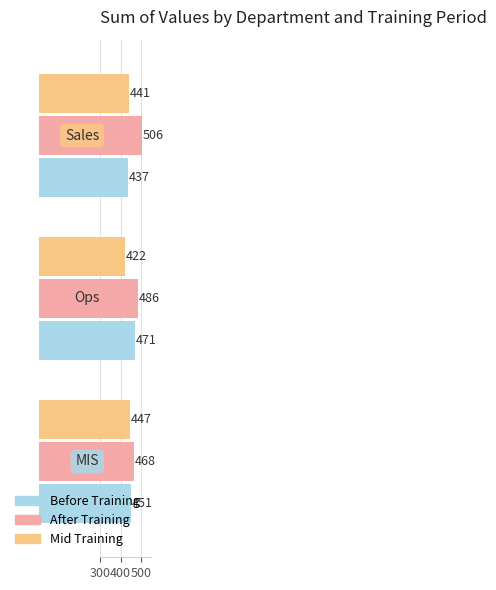

How many After Training values are between 468 and 506?

3